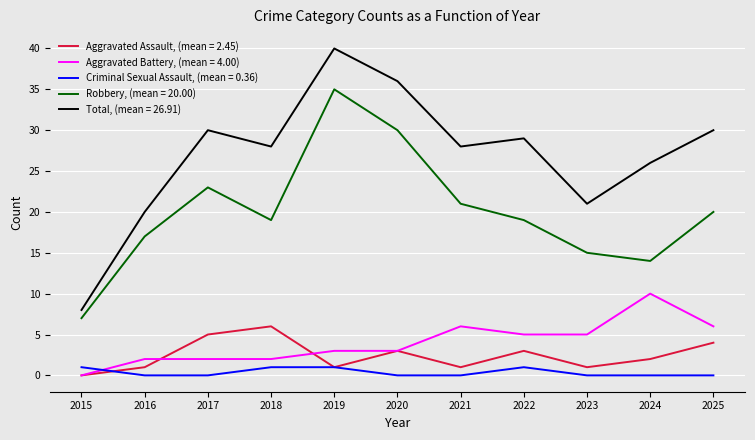

Is this an area chart (filled region under the line)?

No